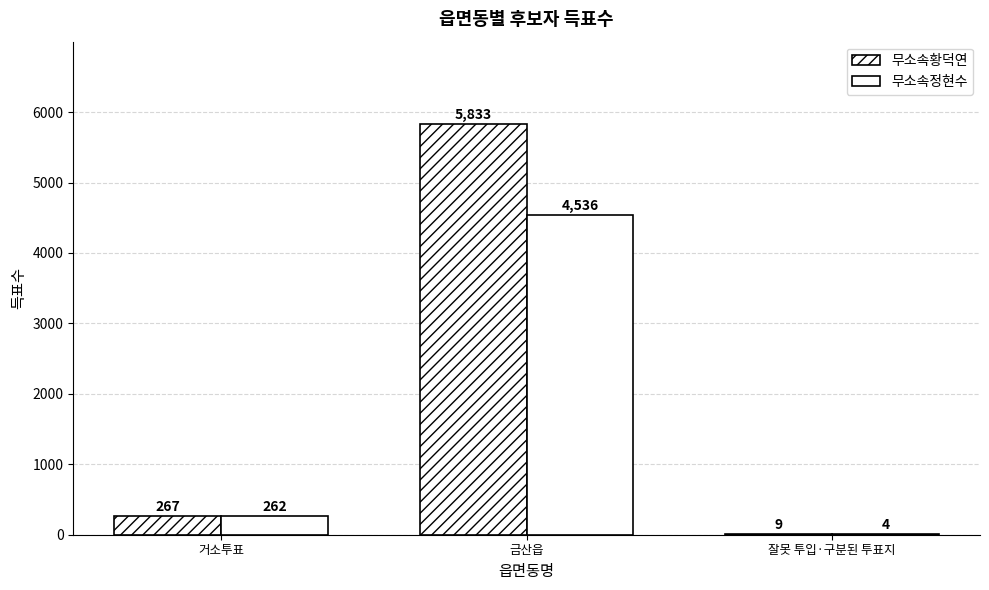

How many distinct data groups are displayed?

2